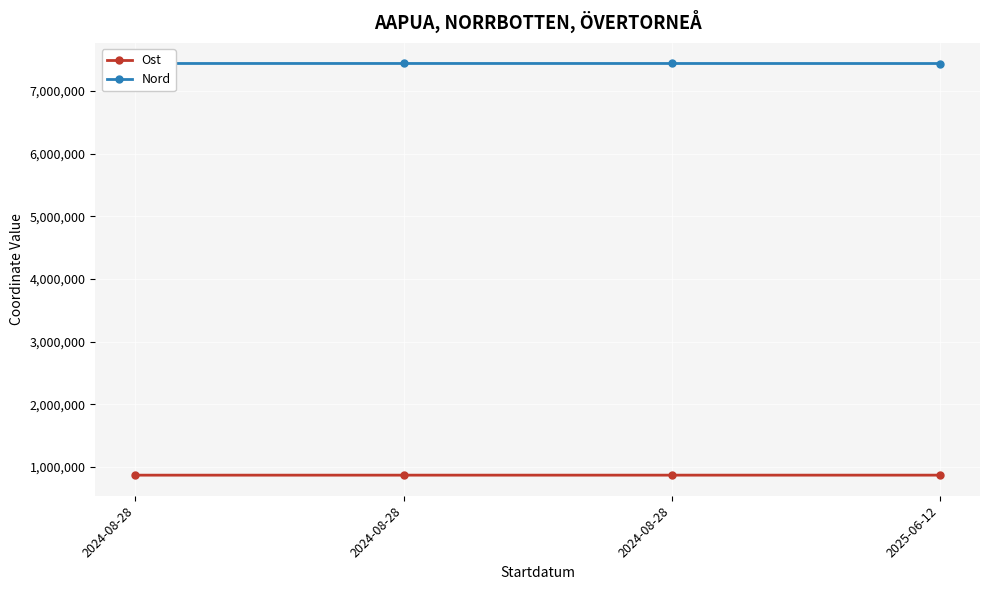

Does the chart have visible grid lines?

Yes